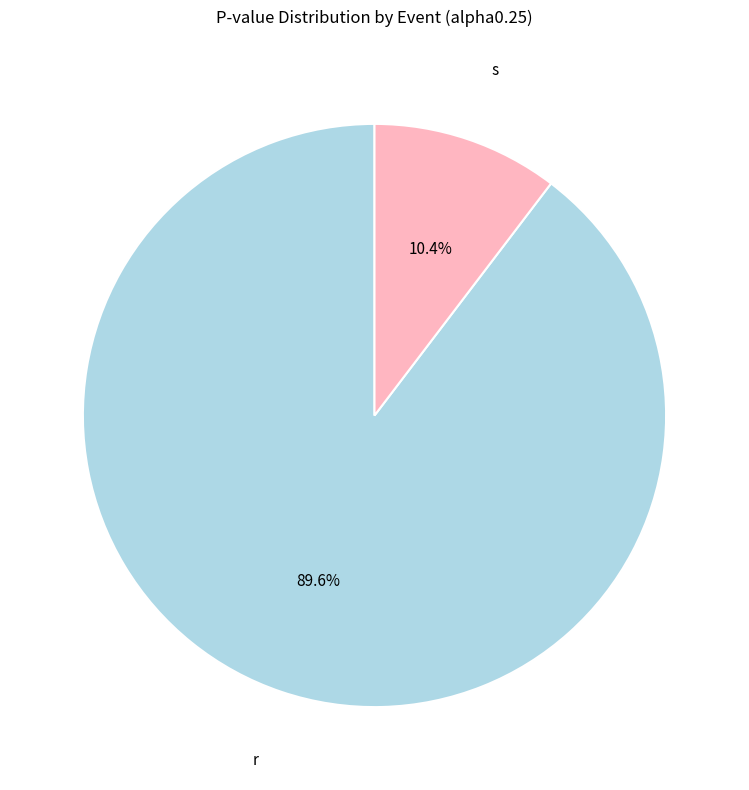

To the nearest percent, what is the combined percentage of s and r?

100%